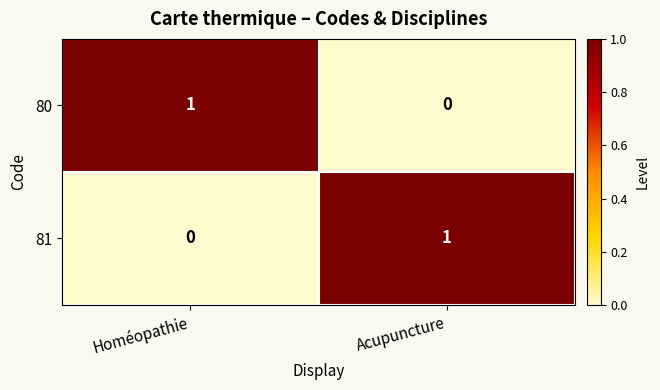

What is the greatest value displayed?

1